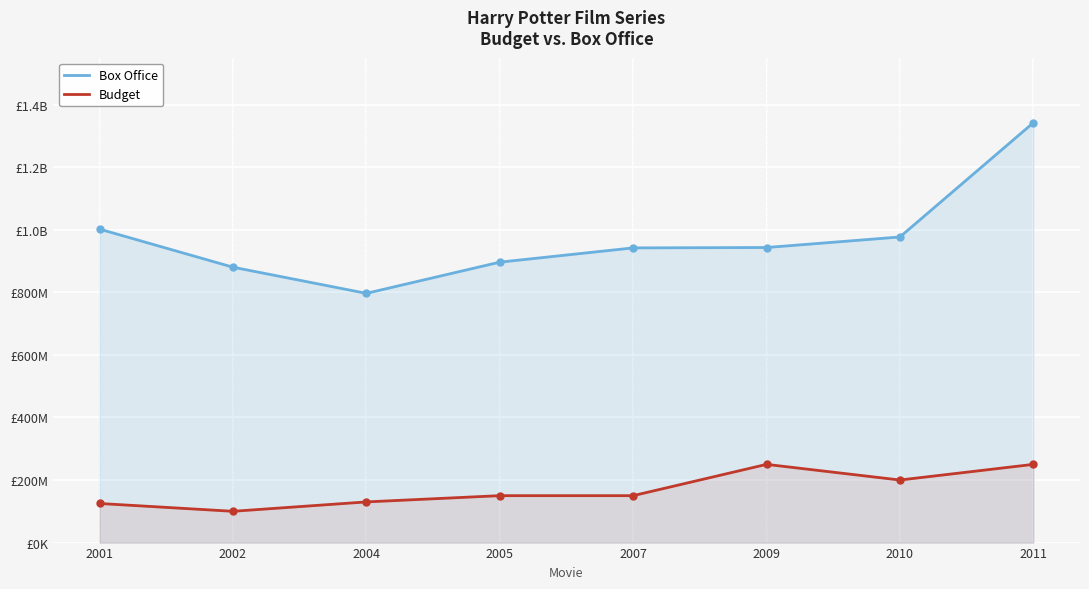

What is the total value across all series at 2004?

926700000